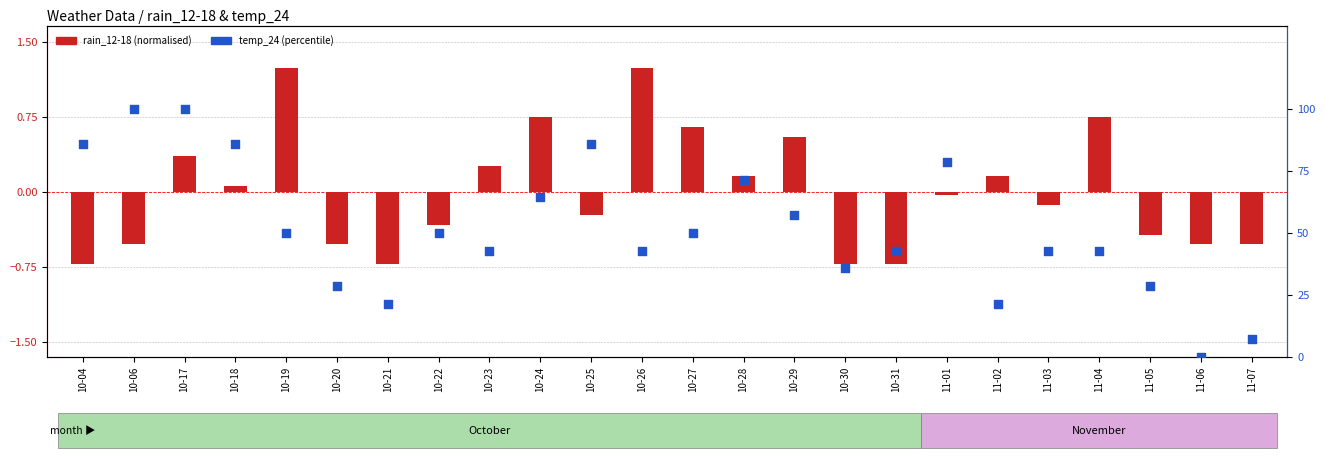

What are all the series names shown in the legend?

rain_12-18 (normalised), temp_24 (percentile)